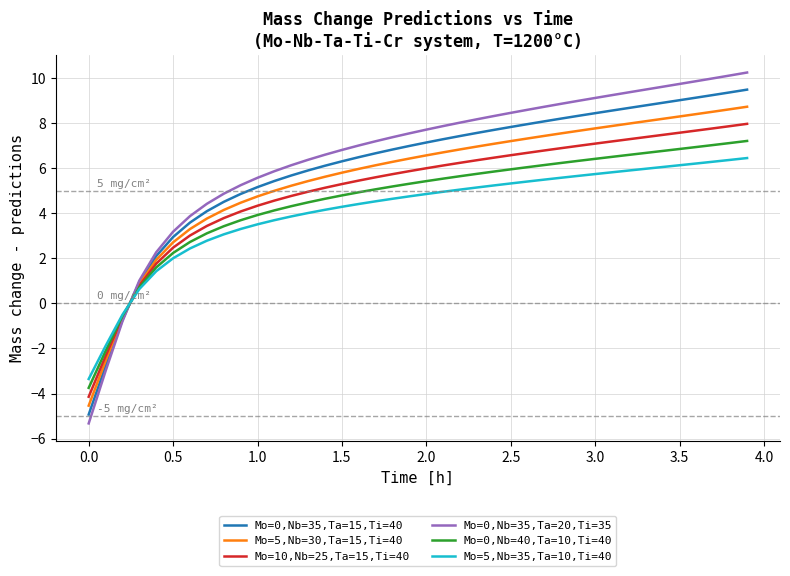

What is the maximum value for Mo=0,Nb=35,Ta=15,Ti=40?

9.5